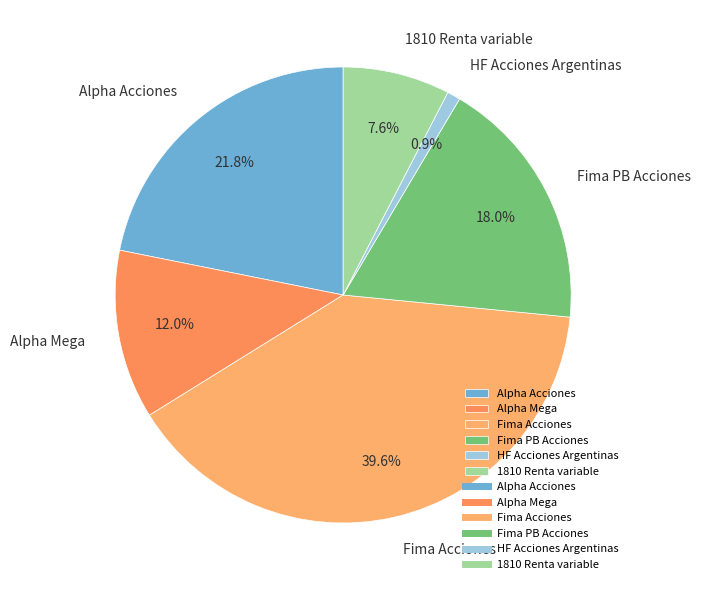

Approximately how many times larger is the value at 1810 Renta variable compared to Alpha Mega?

0.6